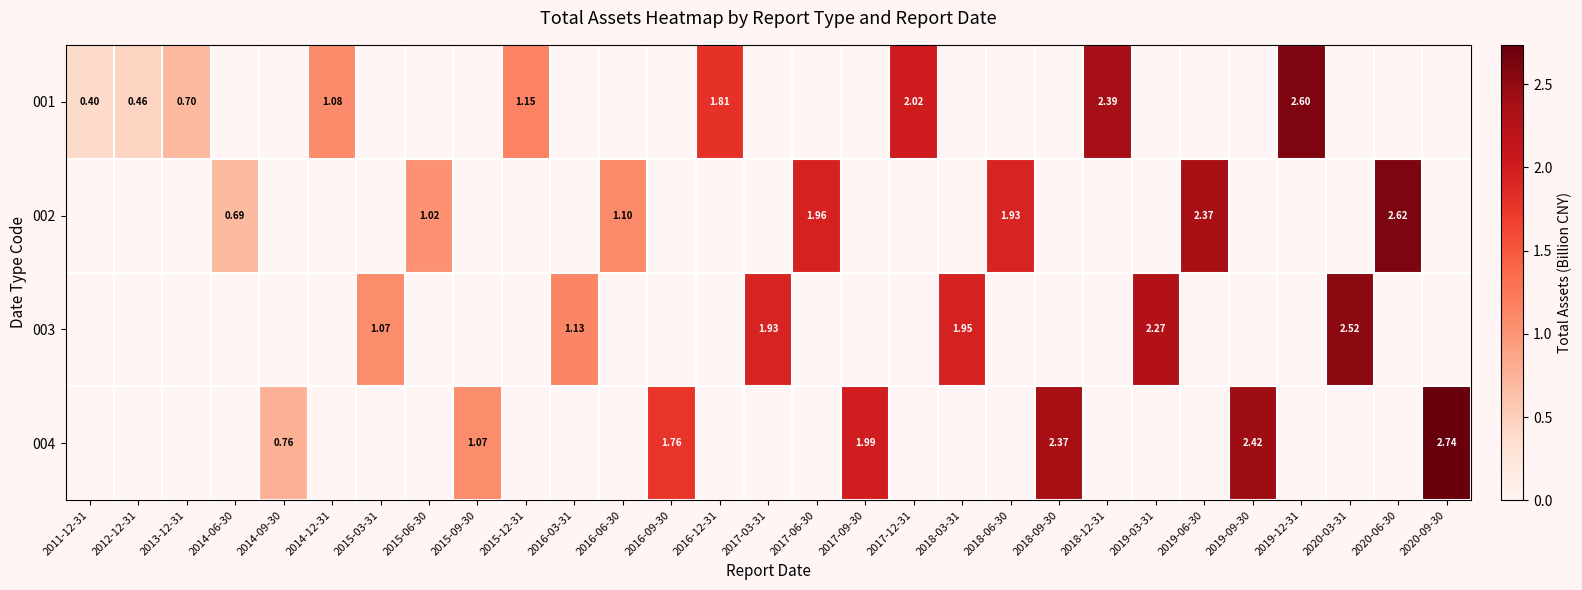

Which category has the highest value across all series?

2020-09-30